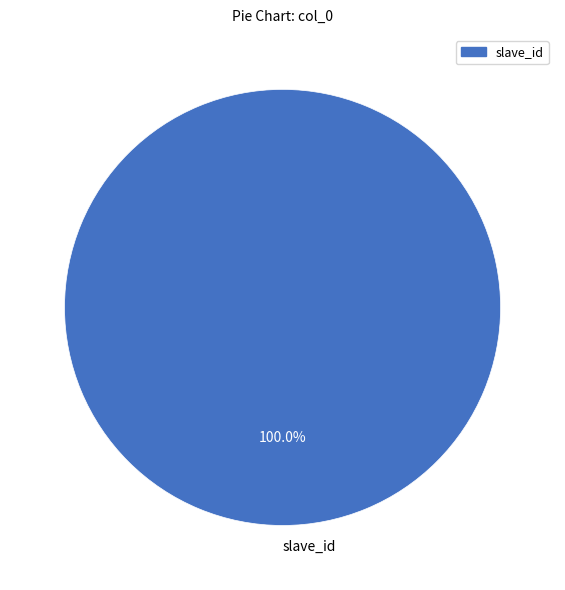

What percentage is the slave_id slice, to the nearest percent?

100%